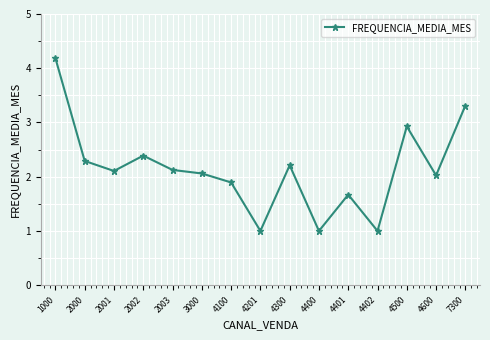

What is the maximum value shown in the chart?

4.2